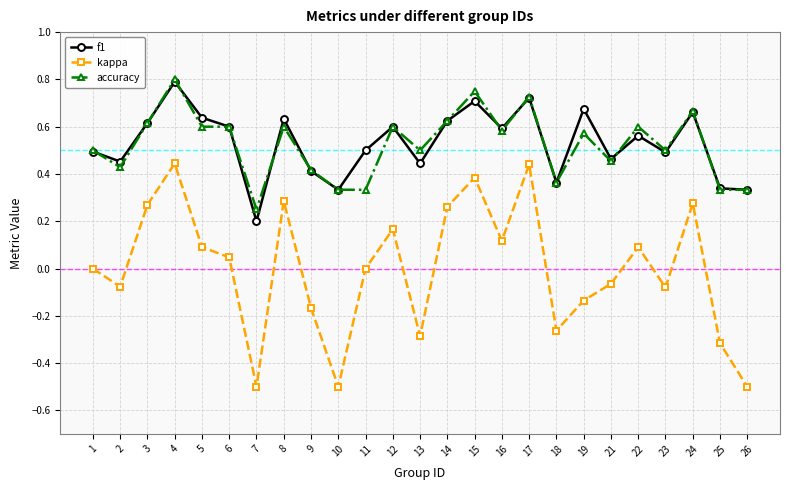

What is the smallest value displayed?

-0.5